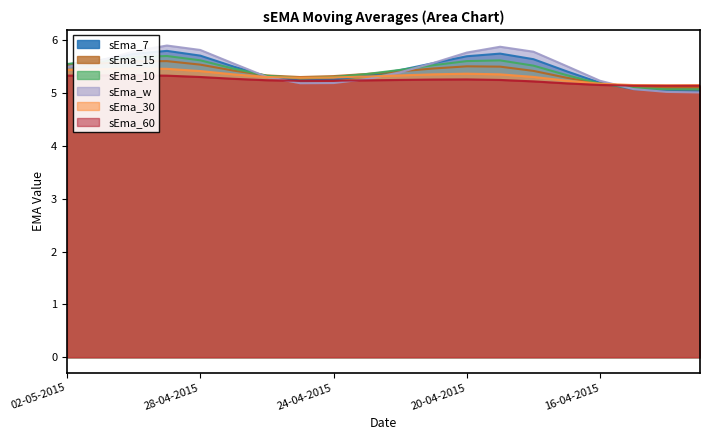

True or false: sEma_10 and sEma_15 cross at least once.

True